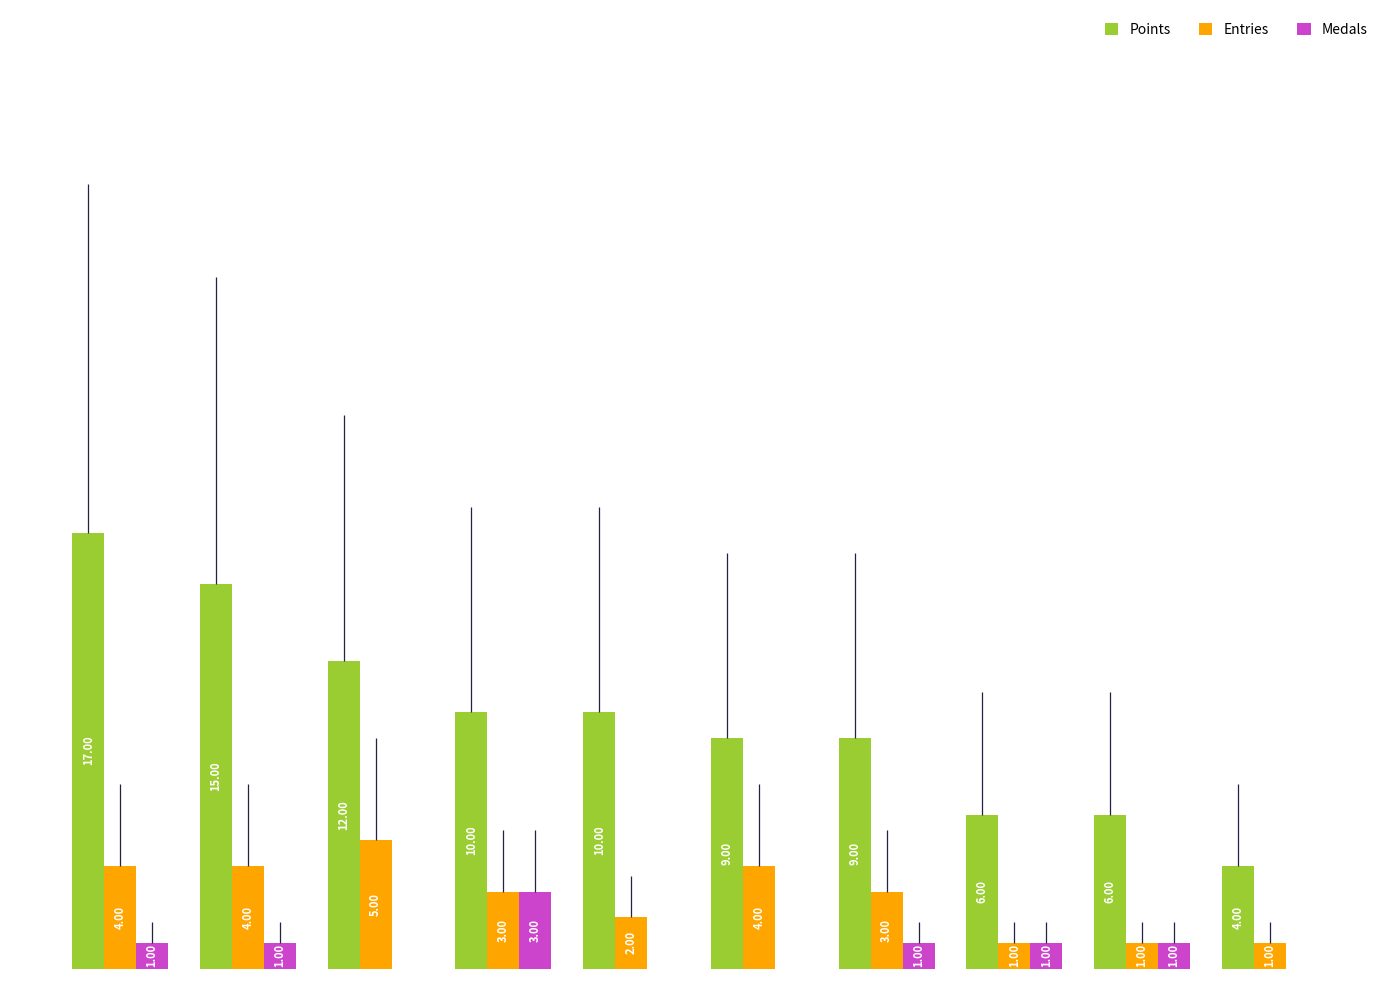

Which series has the largest total across all categories?

Points